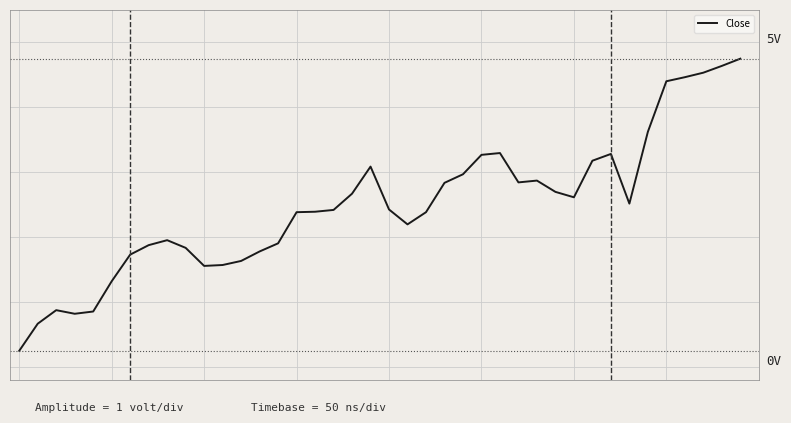

What is the value of the 3rd point from the left?

0.9